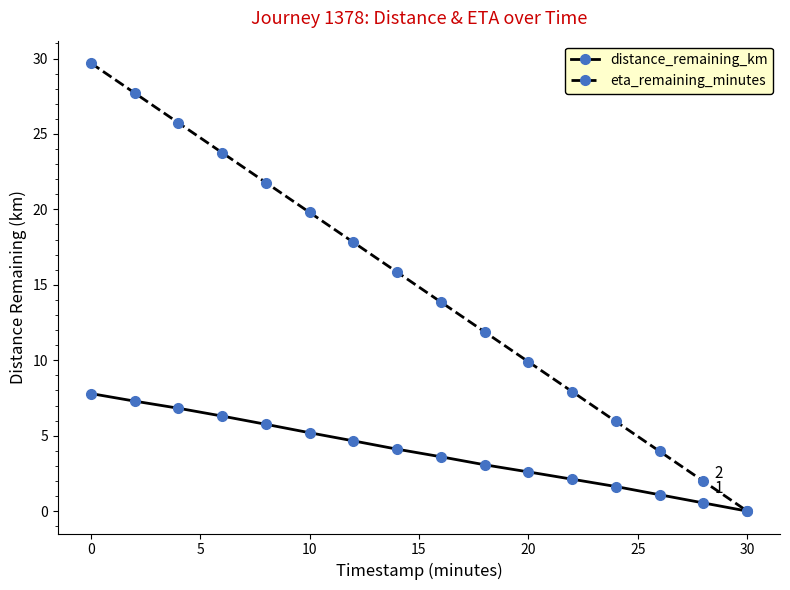

What is the maximum value shown in the chart?

29.7